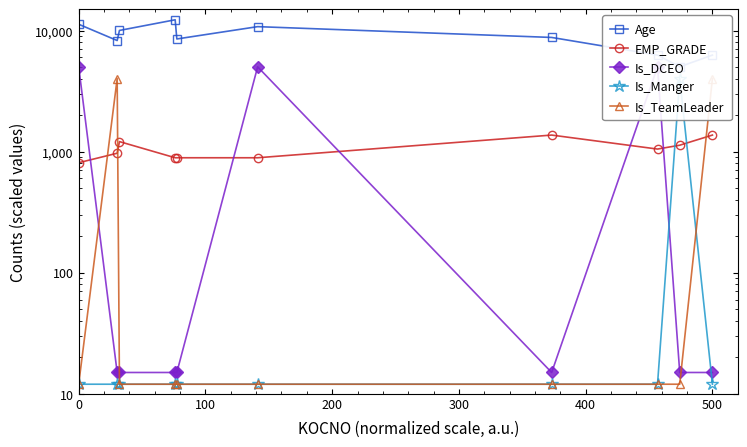

True or false: Is_Manger and Age cross at least once.

False